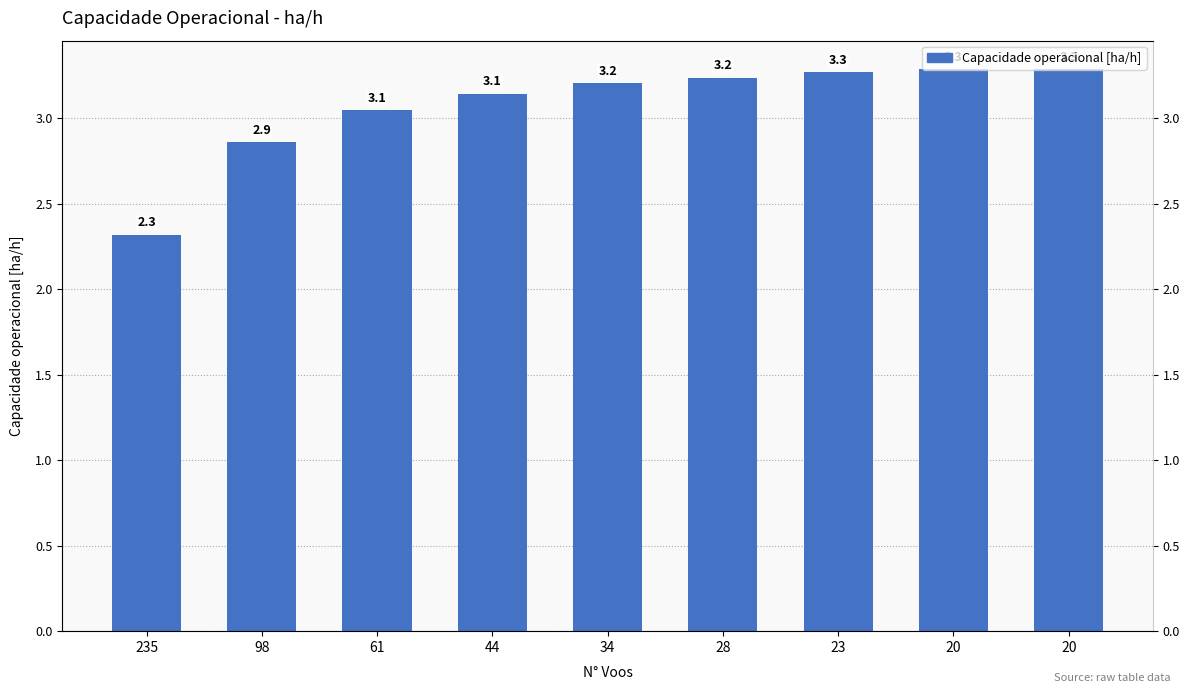

List the labels in order of value, largest first.

20, 20, 23, 28, 34, 44, 61, 98, 235